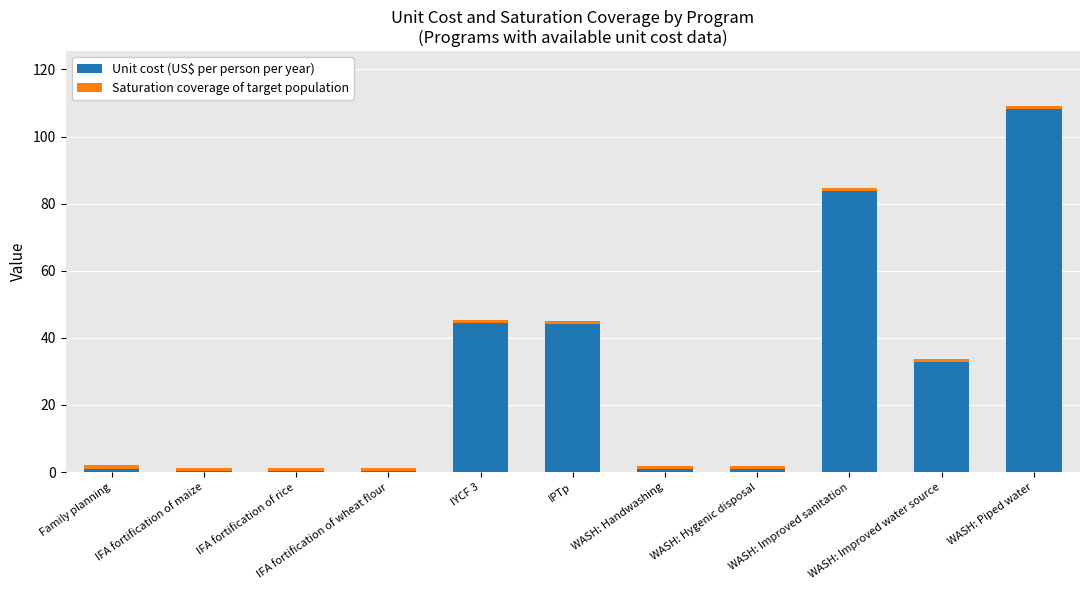

What is the difference between the maximum and minimum values in the Unit cost (US$ per person per year) series?

107.7